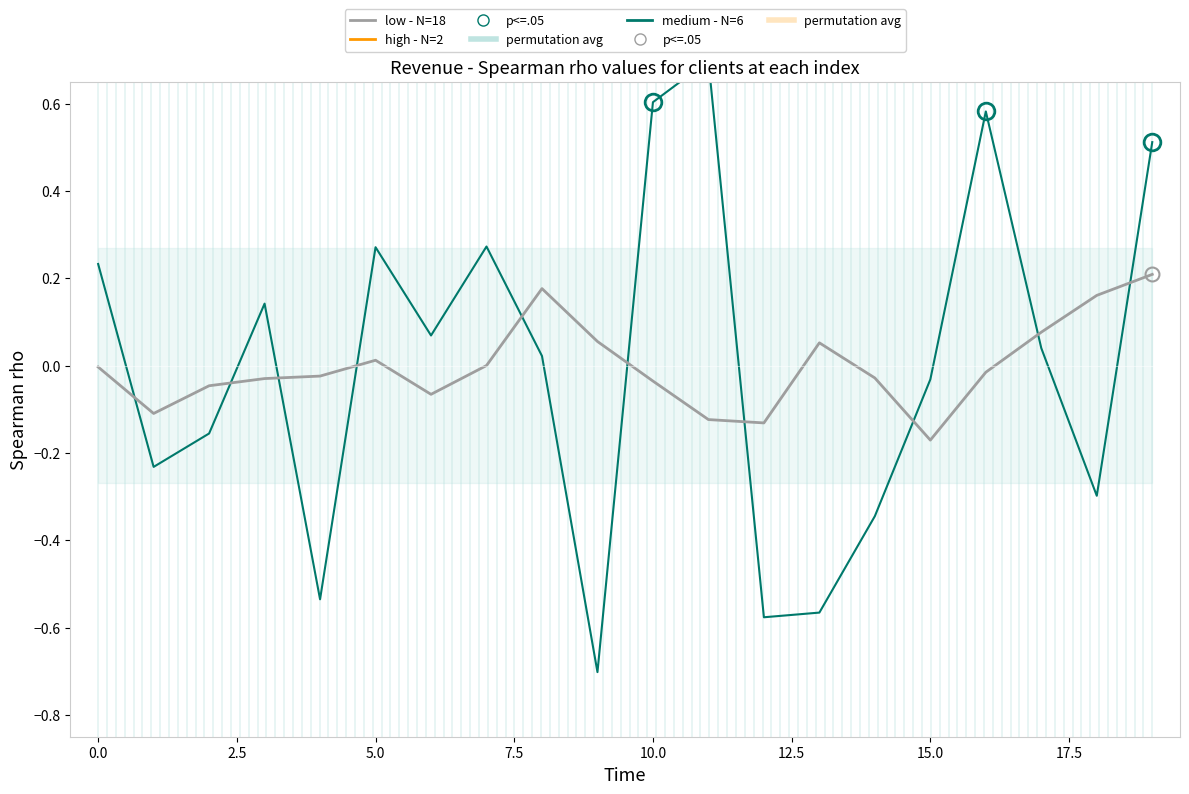

How many data points in medium - N=6 are less than 0?

9